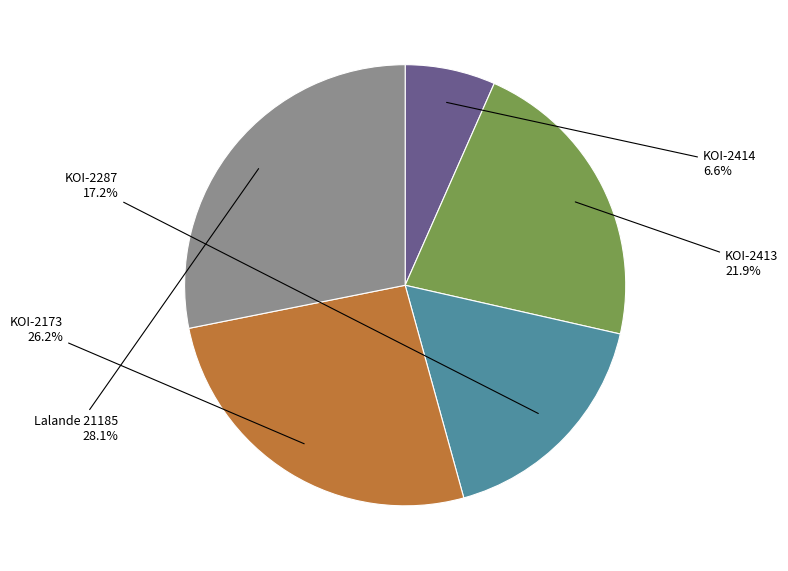

Which has a higher value, KOI-2287 or KOI-2413?

KOI-2413